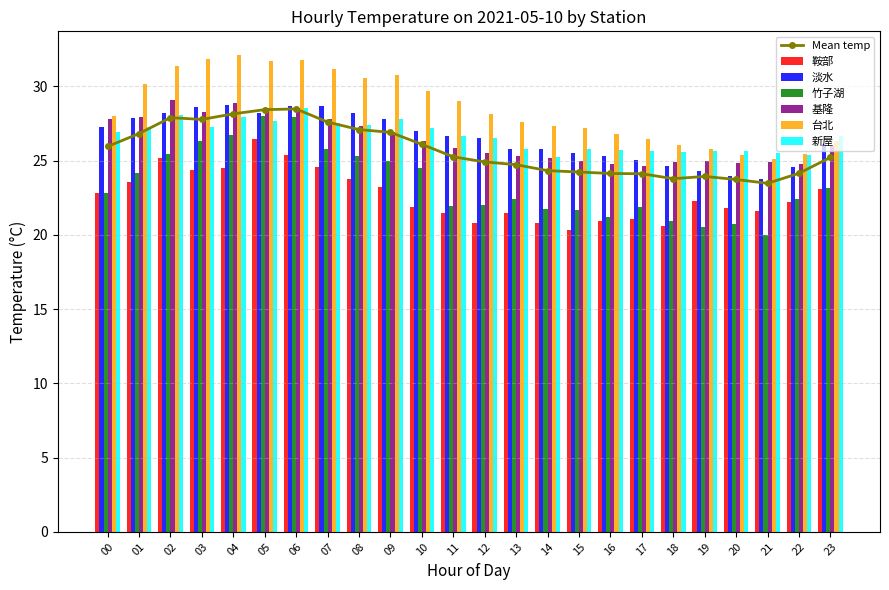

At which category is the sum across all series the highest?

06